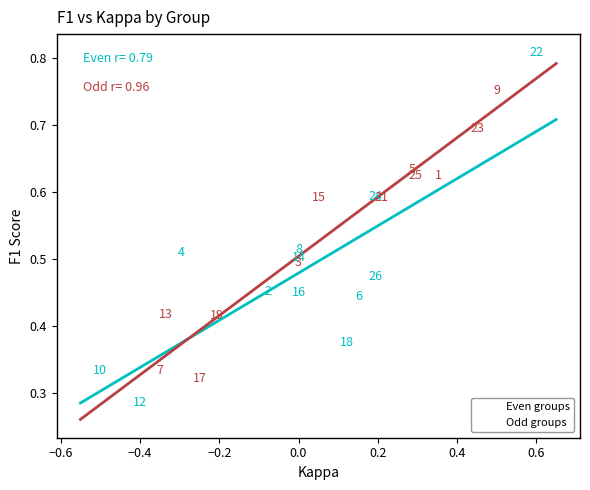

Which series reaches the maximum Y coordinate?

Even groups